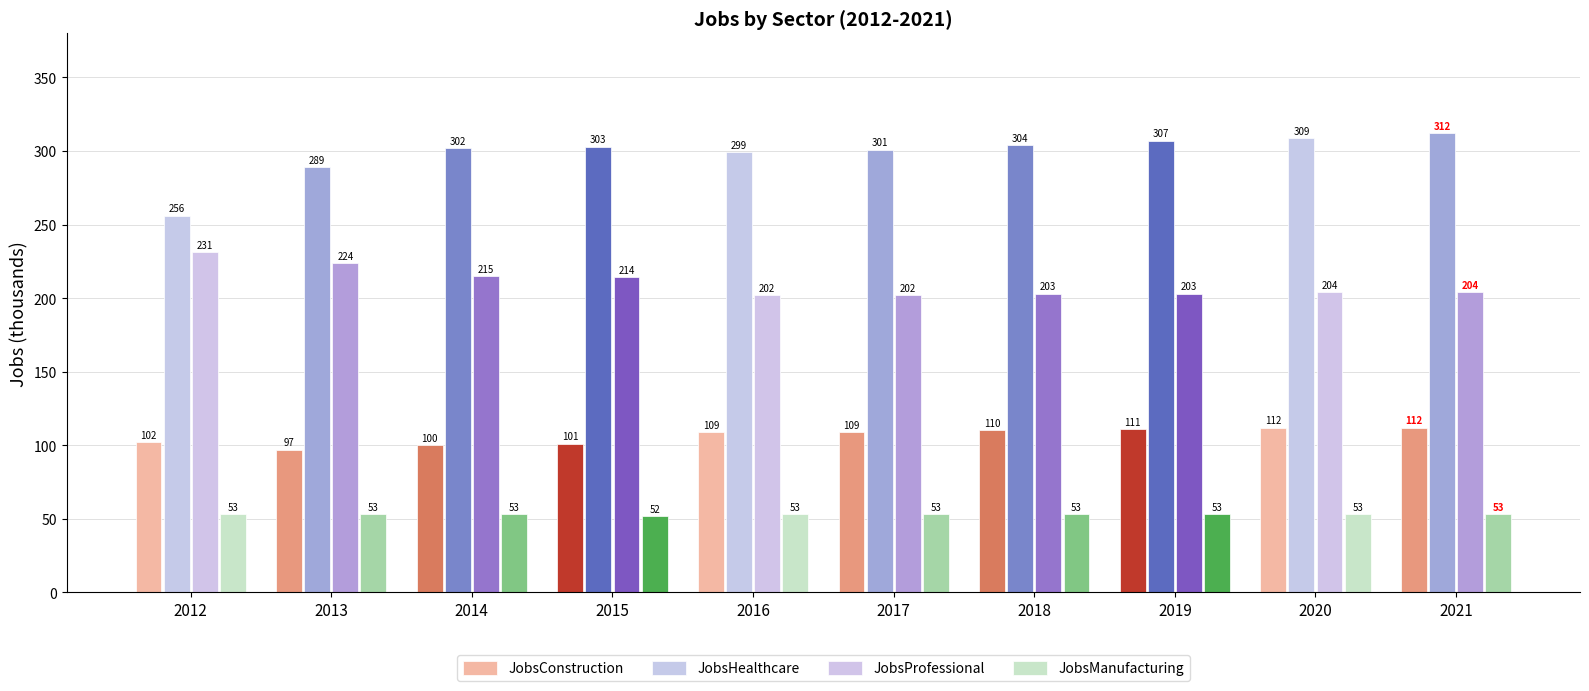

The value of JobsProfessional at 2018 is 108. True or false?

False